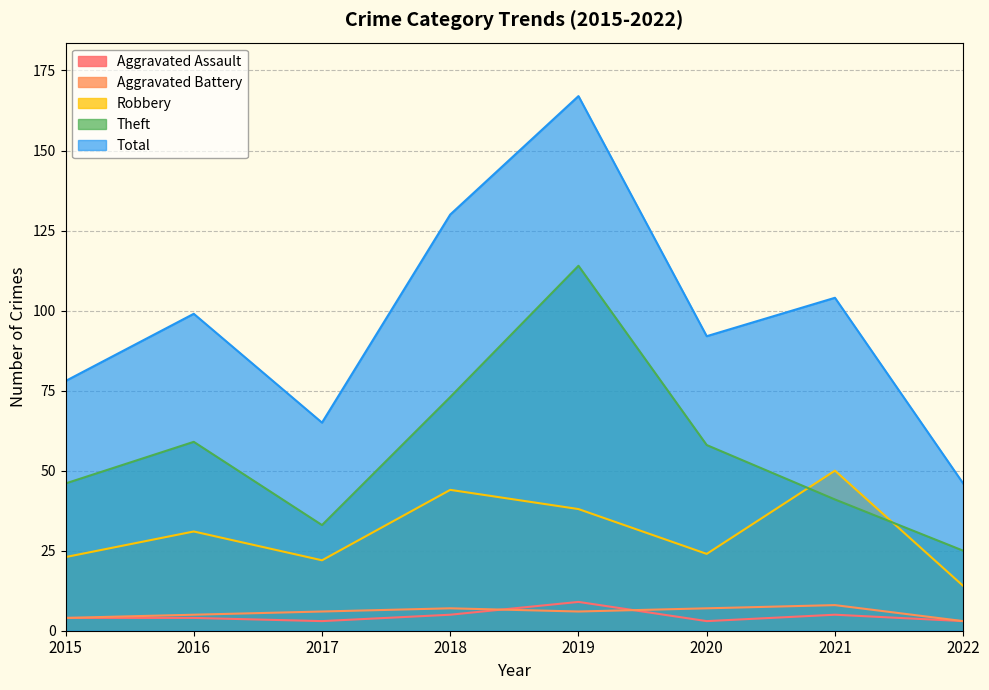

What is the value of the Robbery point at the 8th from the left?

14